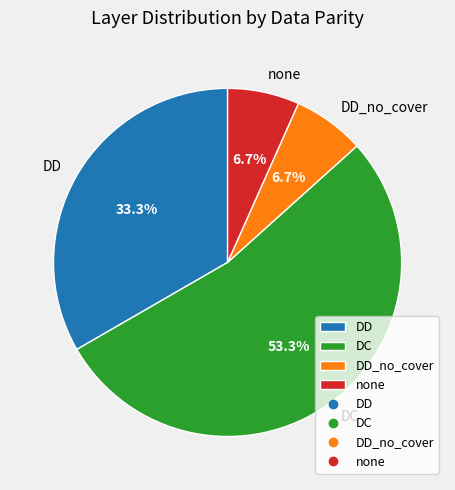

Is the sum of none and DD_no_cover greater than half?

No